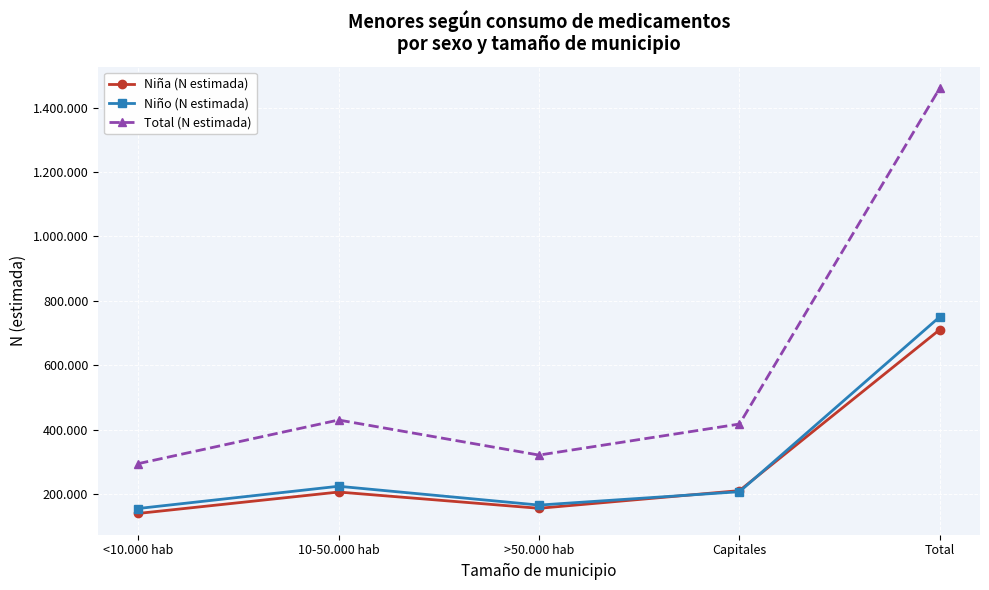

True or false: Niña (N estimada) and Niño (N estimada) cross at least once.

True